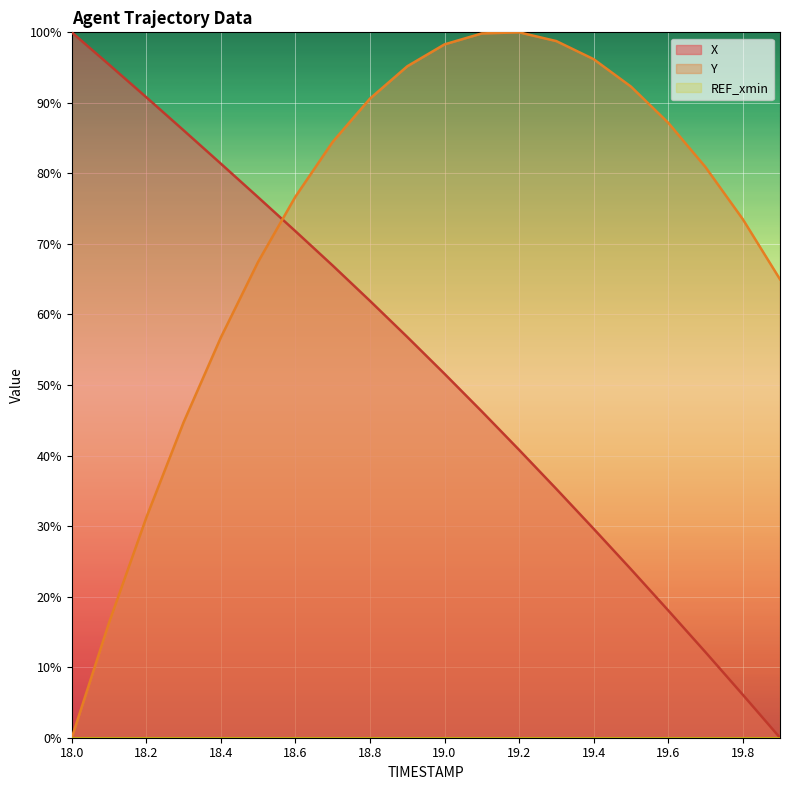

What is the total value across all series at 19.6?

105.2